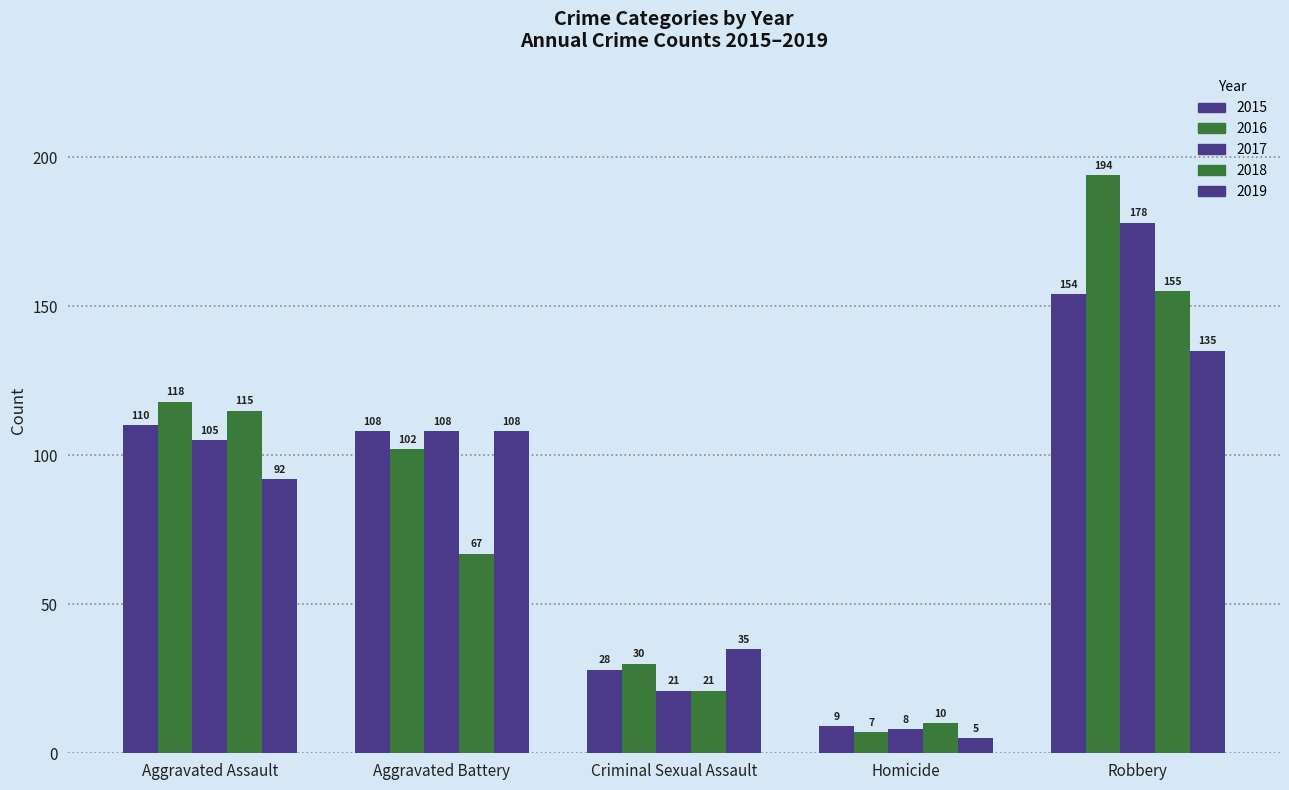

What is the value of the 2017 bar at the 1st from the left?

105